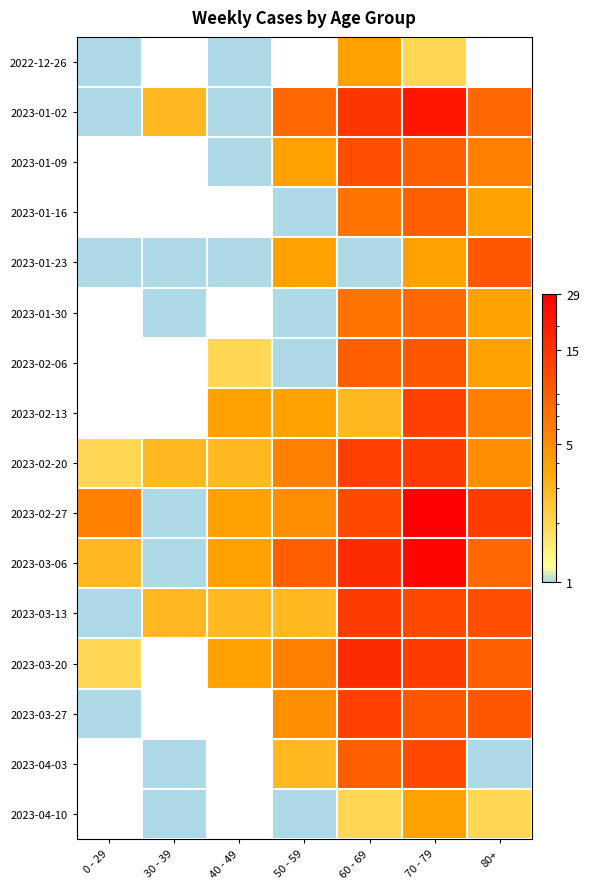

Reading right to left, what are all the values shown in this chart?

2022-12-26: 80+=0	70 - 79=2	60 - 69=4	50 - 59=0	40 - 49=1	30 - 39=0	0 - 29=1
2023-01-02: 80+=8	70 - 79=22	60 - 69=15	50 - 59=8	40 - 49=1	30 - 39=3	0 - 29=1
2023-01-09: 80+=6	70 - 79=9	60 - 69=11	50 - 59=4	40 - 49=1	30 - 39=0	0 - 29=0
2023-01-16: 80+=4	70 - 79=9	60 - 69=7	50 - 59=1	40 - 49=0	30 - 39=0	0 - 29=0
2023-01-23: 80+=10	70 - 79=4	60 - 69=1	50 - 59=4	40 - 49=1	30 - 39=1	0 - 29=1
2023-01-30: 80+=4	70 - 79=8	60 - 69=7	50 - 59=1	40 - 49=0	30 - 39=1	0 - 29=0
2023-02-06: 80+=4	70 - 79=10	60 - 69=9	50 - 59=1	40 - 49=2	30 - 39=0	0 - 29=0
2023-02-13: 80+=6	70 - 79=13	60 - 69=3	50 - 59=4	40 - 49=4	30 - 39=0	0 - 29=0
2023-02-20: 80+=5	70 - 79=14	60 - 69=13	50 - 59=6	40 - 49=3	30 - 39=3	0 - 29=2
2023-02-27: 80+=14	70 - 79=29	60 - 69=12	50 - 59=5	40 - 49=4	30 - 39=1	0 - 29=6
2023-03-06: 80+=8	70 - 79=27	60 - 69=17	50 - 59=9	40 - 49=4	30 - 39=1	0 - 29=3
2023-03-13: 80+=11	70 - 79=12	60 - 69=14	50 - 59=3	40 - 49=3	30 - 39=3	0 - 29=1
2023-03-20: 80+=9	70 - 79=14	60 - 69=17	50 - 59=6	40 - 49=4	30 - 39=0	0 - 29=2
2023-03-27: 80+=10	70 - 79=10	60 - 69=13	50 - 59=5	40 - 49=0	30 - 39=0	0 - 29=1
2023-04-03: 80+=1	70 - 79=12	60 - 69=9	50 - 59=3	40 - 49=0	30 - 39=1	0 - 29=0
2023-04-10: 80+=2	70 - 79=4	60 - 69=2	50 - 59=1	40 - 49=0	30 - 39=1	0 - 29=0